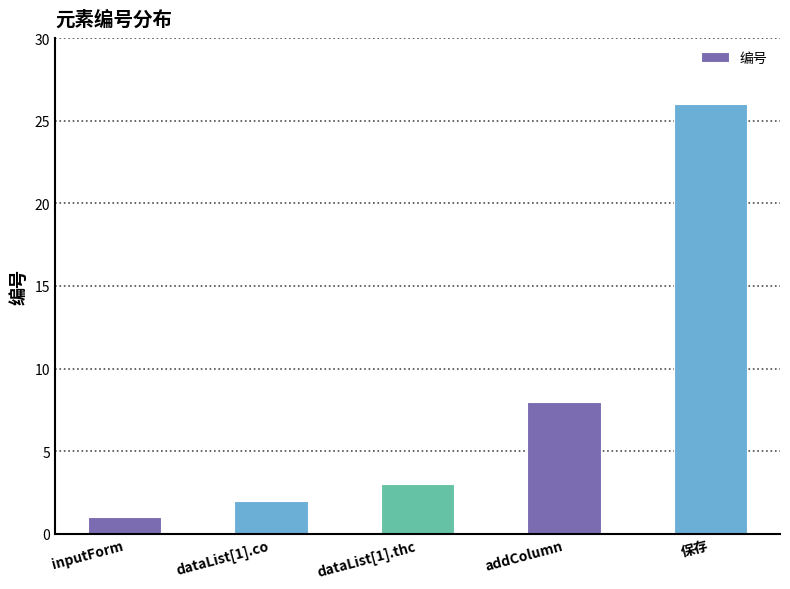

Which category has the lowest value across all series?

inputForm